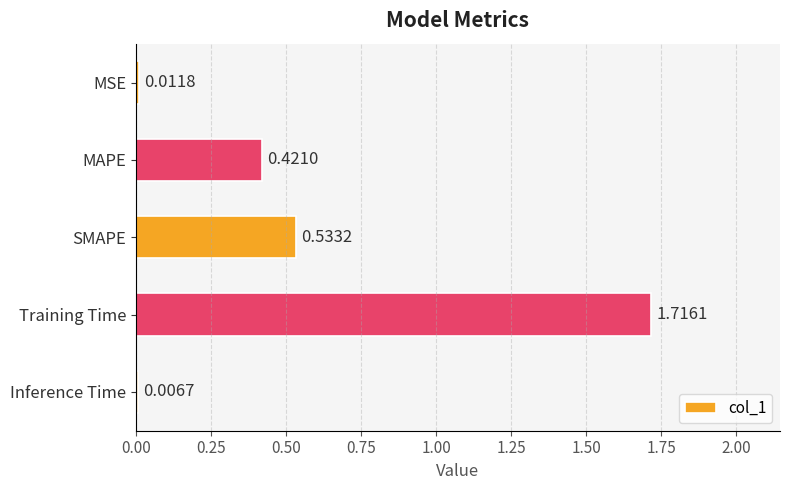

What is the label of the 1st bar from the top?

MSE